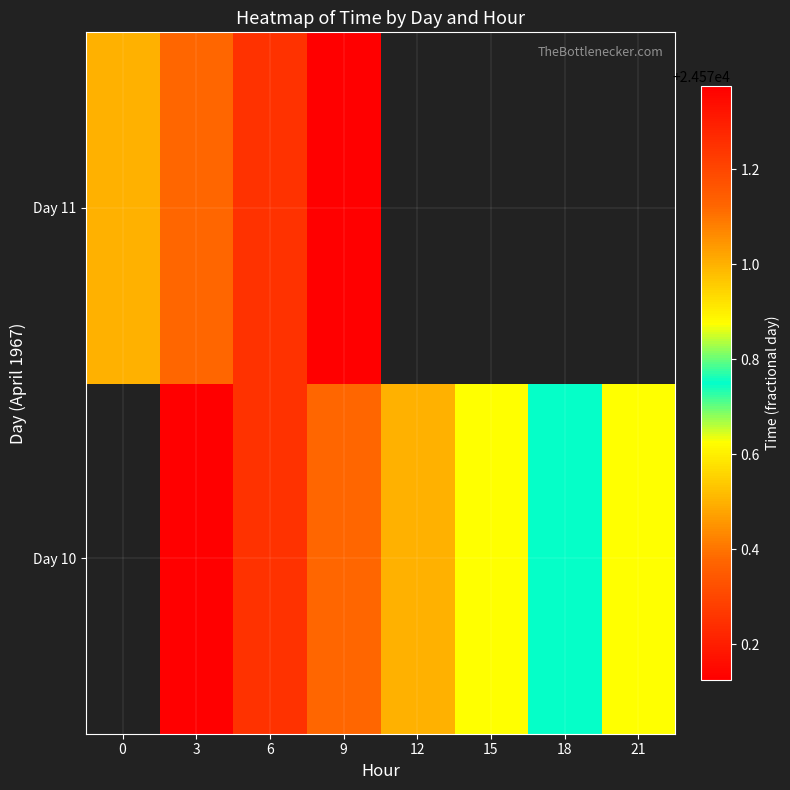

Is the value of Day 11 at 3 greater than the value of Day 10 at 21?

Yes